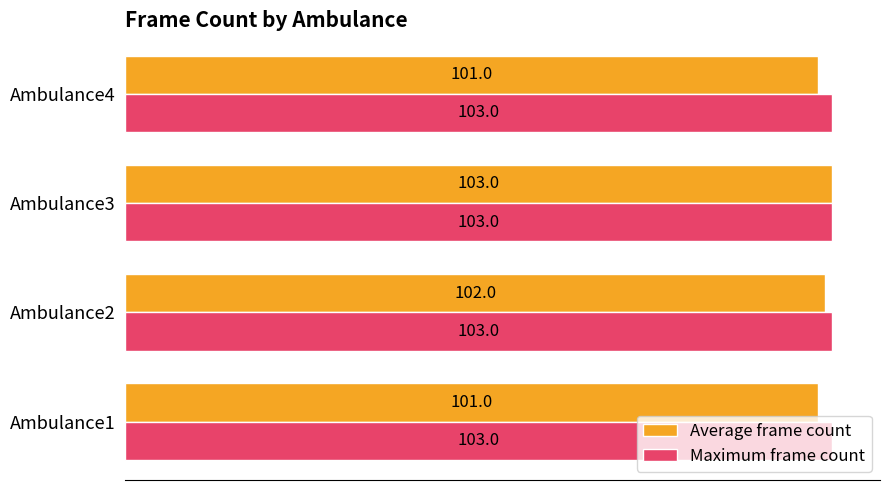

The value of Maximum frame count at Ambulance3 is 103. True or false?

True